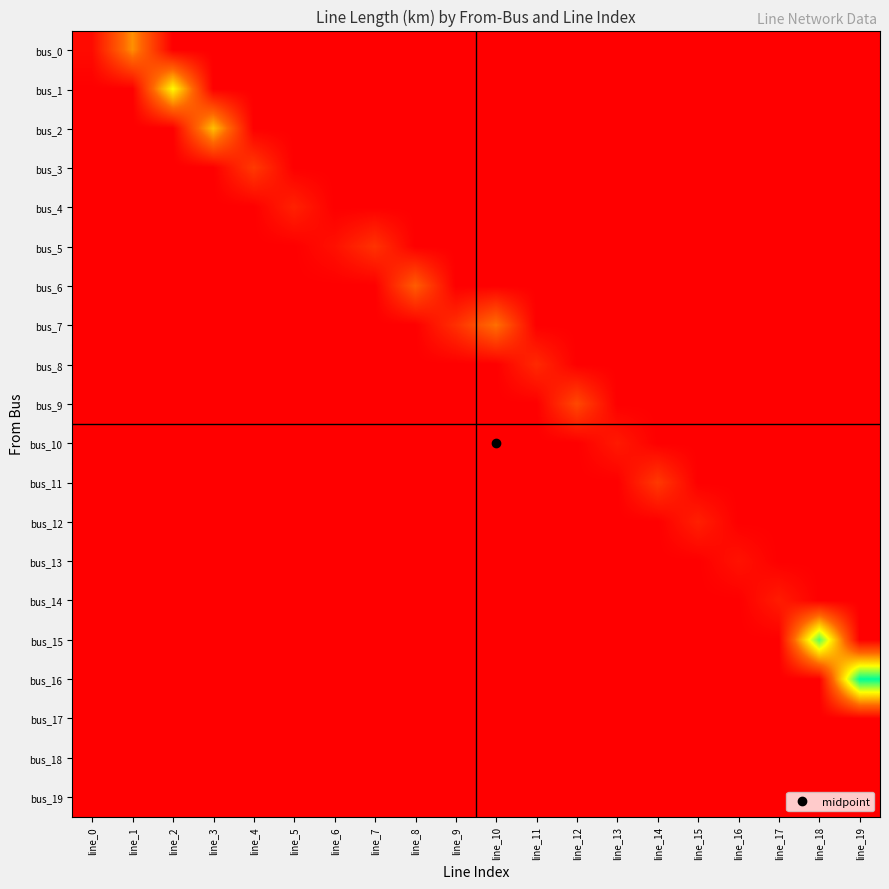

Reading right to left, extract all data points from this chart.

bus_0: line_19=0.0	line_18=0.0	line_17=0.0	line_16=0.0	line_15=0.0	line_14=0.0	line_13=0.0	line_12=0.0	line_11=0.0	line_10=0.0	line_9=0.0	line_8=0.0	line_7=0.0	line_6=0.0	line_5=0.0	line_4=0.0	line_3=0.0	line_2=0.0	line_1=0.1	line_0=0.0
bus_1: line_19=0.0	line_18=0.0	line_17=0.0	line_16=0.0	line_15=0.0	line_14=0.0	line_13=0.0	line_12=0.0	line_11=0.0	line_10=0.0	line_9=0.0	line_8=0.0	line_7=0.0	line_6=0.0	line_5=0.0	line_4=0.0	line_3=0.0	line_2=0.1	line_1=0.0	line_0=0.0
bus_2: line_19=0.0	line_18=0.0	line_17=0.0	line_16=0.0	line_15=0.0	line_14=0.0	line_13=0.0	line_12=0.0	line_11=0.0	line_10=0.0	line_9=0.0	line_8=0.0	line_7=0.0	line_6=0.0	line_5=0.0	line_4=0.0	line_3=0.1	line_2=0.0	line_1=0.0	line_0=0.0
bus_3: line_19=0.0	line_18=0.0	line_17=0.0	line_16=0.0	line_15=0.0	line_14=0.0	line_13=0.0	line_12=0.0	line_11=0.0	line_10=0.0	line_9=0.0	line_8=0.0	line_7=0.0	line_6=0.0	line_5=0.0	line_4=0.0	line_3=0.0	line_2=0.0	line_1=0.0	line_0=0.0
bus_4: line_19=0.0	line_18=0.0	line_17=0.0	line_16=0.0	line_15=0.0	line_14=0.0	line_13=0.0	line_12=0.0	line_11=0.0	line_10=0.0	line_9=0.0	line_8=0.0	line_7=0.0	line_6=0.0	line_5=0.0	line_4=0.0	line_3=0.0	line_2=0.0	line_1=0.0	line_0=0.0
bus_5: line_19=0.0	line_18=0.0	line_17=0.0	line_16=0.0	line_15=0.0	line_14=0.0	line_13=0.0	line_12=0.0	line_11=0.0	line_10=0.0	line_9=0.0	line_8=0.0	line_7=0.0	line_6=0.0	line_5=0.0	line_4=0.0	line_3=0.0	line_2=0.0	line_1=0.0	line_0=0.0
bus_6: line_19=0.0	line_18=0.0	line_17=0.0	line_16=0.0	line_15=0.0	line_14=0.0	line_13=0.0	line_12=0.0	line_11=0.0	line_10=0.0	line_9=0.0	line_8=0.0	line_7=0.0	line_6=0.0	line_5=0.0	line_4=0.0	line_3=0.0	line_2=0.0	line_1=0.0	line_0=0.0
bus_7: line_19=0.0	line_18=0.0	line_17=0.0	line_16=0.0	line_15=0.0	line_14=0.0	line_13=0.0	line_12=0.0	line_11=0.0	line_10=0.1	line_9=0.0	line_8=0.0	line_7=0.0	line_6=0.0	line_5=0.0	line_4=0.0	line_3=0.0	line_2=0.0	line_1=0.0	line_0=0.0
bus_8: line_19=0.0	line_18=0.0	line_17=0.0	line_16=0.0	line_15=0.0	line_14=0.0	line_13=0.0	line_12=0.0	line_11=0.0	line_10=0.0	line_9=0.0	line_8=0.0	line_7=0.0	line_6=0.0	line_5=0.0	line_4=0.0	line_3=0.0	line_2=0.0	line_1=0.0	line_0=0.0
bus_9: line_19=0.0	line_18=0.0	line_17=0.0	line_16=0.0	line_15=0.0	line_14=0.0	line_13=0.0	line_12=0.0	line_11=0.0	line_10=0.0	line_9=0.0	line_8=0.0	line_7=0.0	line_6=0.0	line_5=0.0	line_4=0.0	line_3=0.0	line_2=0.0	line_1=0.0	line_0=0.0
bus_10: line_19=0.0	line_18=0.0	line_17=0.0	line_16=0.0	line_15=0.0	line_14=0.0	line_13=0.0	line_12=0.0	line_11=0.0	line_10=0.0	line_9=0.0	line_8=0.0	line_7=0.0	line_6=0.0	line_5=0.0	line_4=0.0	line_3=0.0	line_2=0.0	line_1=0.0	line_0=0.0
bus_11: line_19=0.0	line_18=0.0	line_17=0.0	line_16=0.0	line_15=0.0	line_14=0.0	line_13=0.0	line_12=0.0	line_11=0.0	line_10=0.0	line_9=0.0	line_8=0.0	line_7=0.0	line_6=0.0	line_5=0.0	line_4=0.0	line_3=0.0	line_2=0.0	line_1=0.0	line_0=0.0
bus_12: line_19=0.0	line_18=0.0	line_17=0.0	line_16=0.0	line_15=0.0	line_14=0.0	line_13=0.0	line_12=0.0	line_11=0.0	line_10=0.0	line_9=0.0	line_8=0.0	line_7=0.0	line_6=0.0	line_5=0.0	line_4=0.0	line_3=0.0	line_2=0.0	line_1=0.0	line_0=0.0
bus_13: line_19=0.0	line_18=0.0	line_17=0.0	line_16=0.0	line_15=0.0	line_14=0.0	line_13=0.0	line_12=0.0	line_11=0.0	line_10=0.0	line_9=0.0	line_8=0.0	line_7=0.0	line_6=0.0	line_5=0.0	line_4=0.0	line_3=0.0	line_2=0.0	line_1=0.0	line_0=0.0
bus_14: line_19=0.0	line_18=0.0	line_17=0.0	line_16=0.0	line_15=0.0	line_14=0.0	line_13=0.0	line_12=0.0	line_11=0.0	line_10=0.0	line_9=0.0	line_8=0.0	line_7=0.0	line_6=0.0	line_5=0.0	line_4=0.0	line_3=0.0	line_2=0.0	line_1=0.0	line_0=0.0
bus_15: line_19=0.0	line_18=0.1	line_17=0.0	line_16=0.0	line_15=0.0	line_14=0.0	line_13=0.0	line_12=0.0	line_11=0.0	line_10=0.0	line_9=0.0	line_8=0.0	line_7=0.0	line_6=0.0	line_5=0.0	line_4=0.0	line_3=0.0	line_2=0.0	line_1=0.0	line_0=0.0
bus_16: line_19=0.2	line_18=0.0	line_17=0.0	line_16=0.0	line_15=0.0	line_14=0.0	line_13=0.0	line_12=0.0	line_11=0.0	line_10=0.0	line_9=0.0	line_8=0.0	line_7=0.0	line_6=0.0	line_5=0.0	line_4=0.0	line_3=0.0	line_2=0.0	line_1=0.0	line_0=0.0
bus_17: line_19=0.0	line_18=0.0	line_17=0.0	line_16=0.0	line_15=0.0	line_14=0.0	line_13=0.0	line_12=0.0	line_11=0.0	line_10=0.0	line_9=0.0	line_8=0.0	line_7=0.0	line_6=0.0	line_5=0.0	line_4=0.0	line_3=0.0	line_2=0.0	line_1=0.0	line_0=0.0
bus_18: line_19=0.0	line_18=0.0	line_17=0.0	line_16=0.0	line_15=0.0	line_14=0.0	line_13=0.0	line_12=0.0	line_11=0.0	line_10=0.0	line_9=0.0	line_8=0.0	line_7=0.0	line_6=0.0	line_5=0.0	line_4=0.0	line_3=0.0	line_2=0.0	line_1=0.0	line_0=0.0
bus_19: line_19=0.0	line_18=0.0	line_17=0.0	line_16=0.0	line_15=0.0	line_14=0.0	line_13=0.0	line_12=0.0	line_11=0.0	line_10=0.0	line_9=0.0	line_8=0.0	line_7=0.0	line_6=0.0	line_5=0.0	line_4=0.0	line_3=0.0	line_2=0.0	line_1=0.0	line_0=0.0